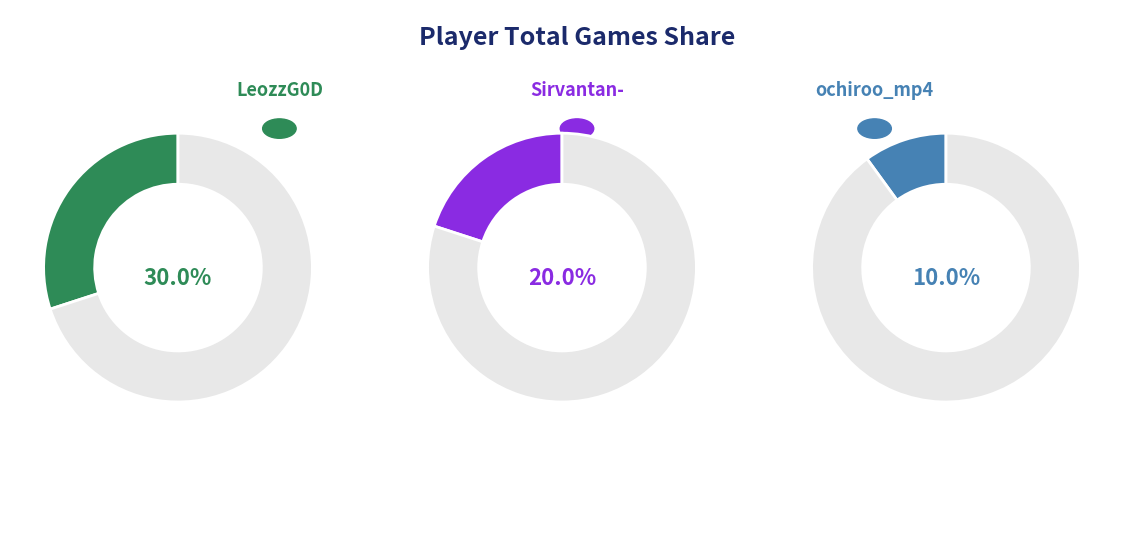

Does any single category account for the majority?

No